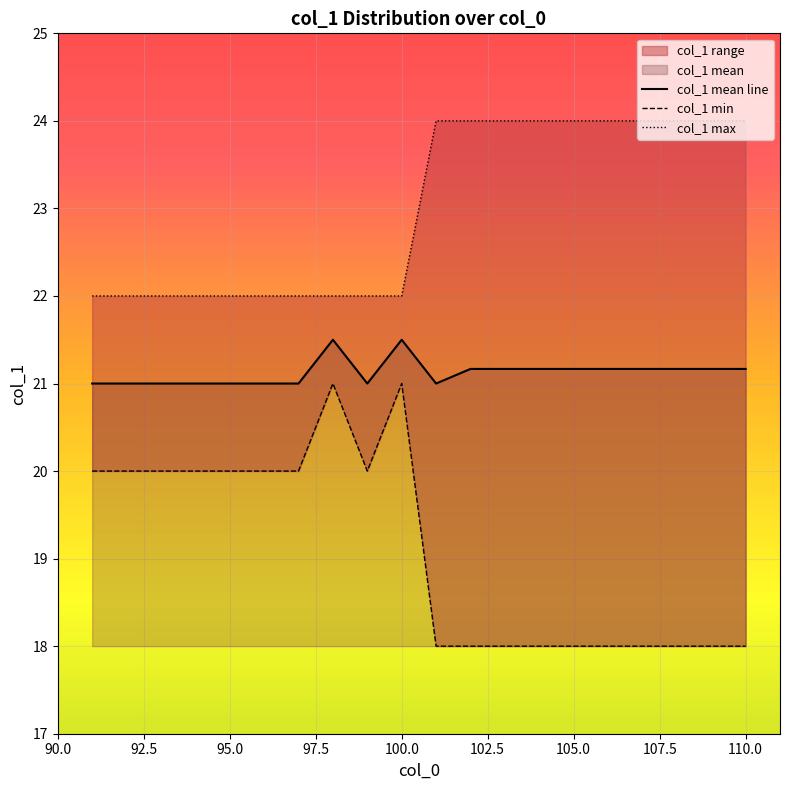

How many interior local valleys does the col_1 mean line series have?

2